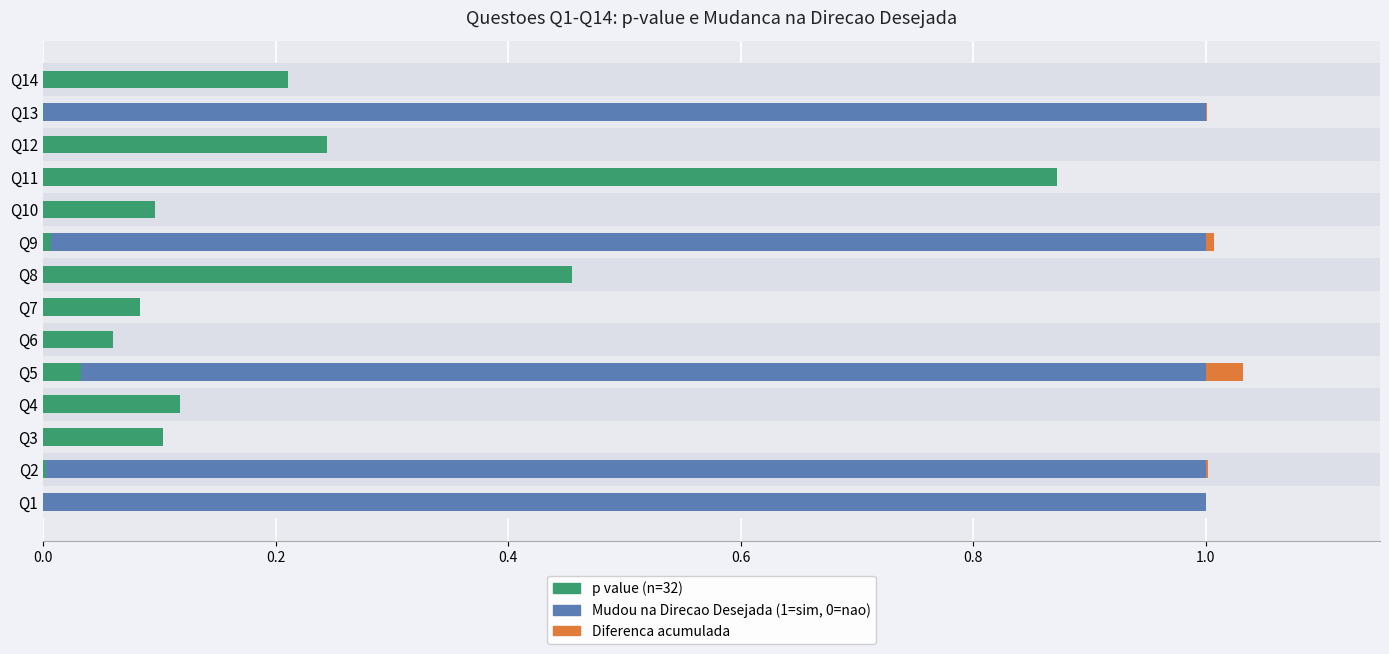

At how many categories does at least one series exceed 0?

14